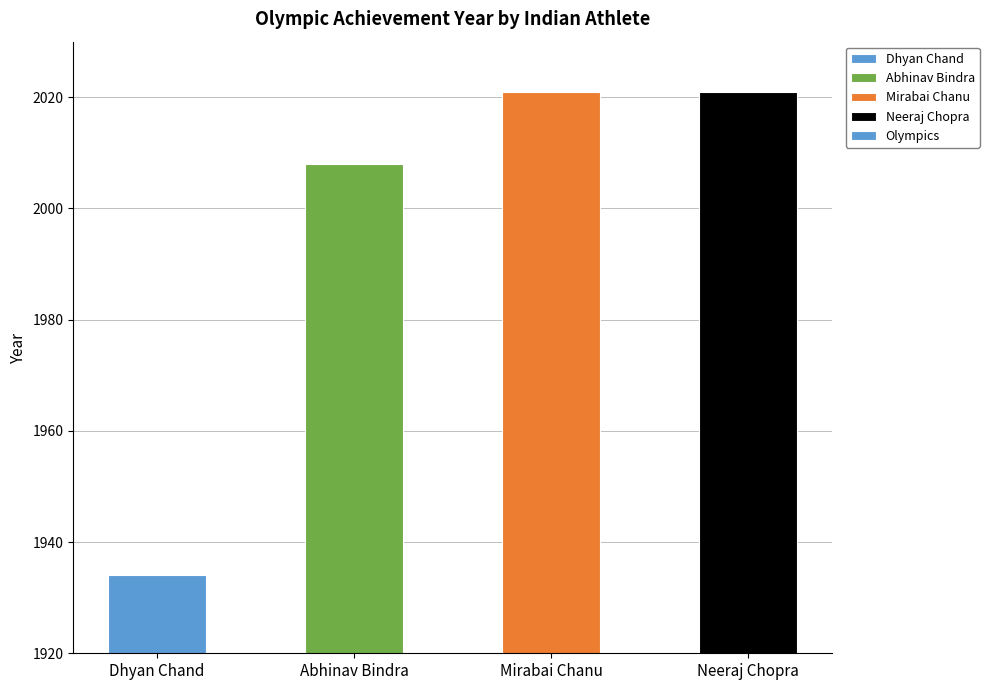

What position from the right is Abhinav Bindra?

3